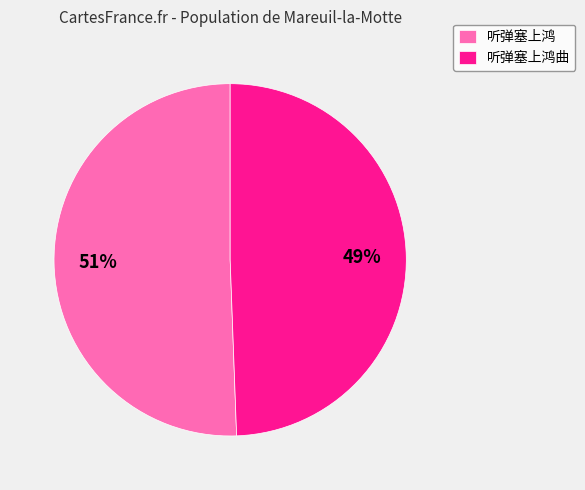

What is the ratio of the value at 听弹塞上鸿 to the value at 听弹塞上鸿曲?

1.0